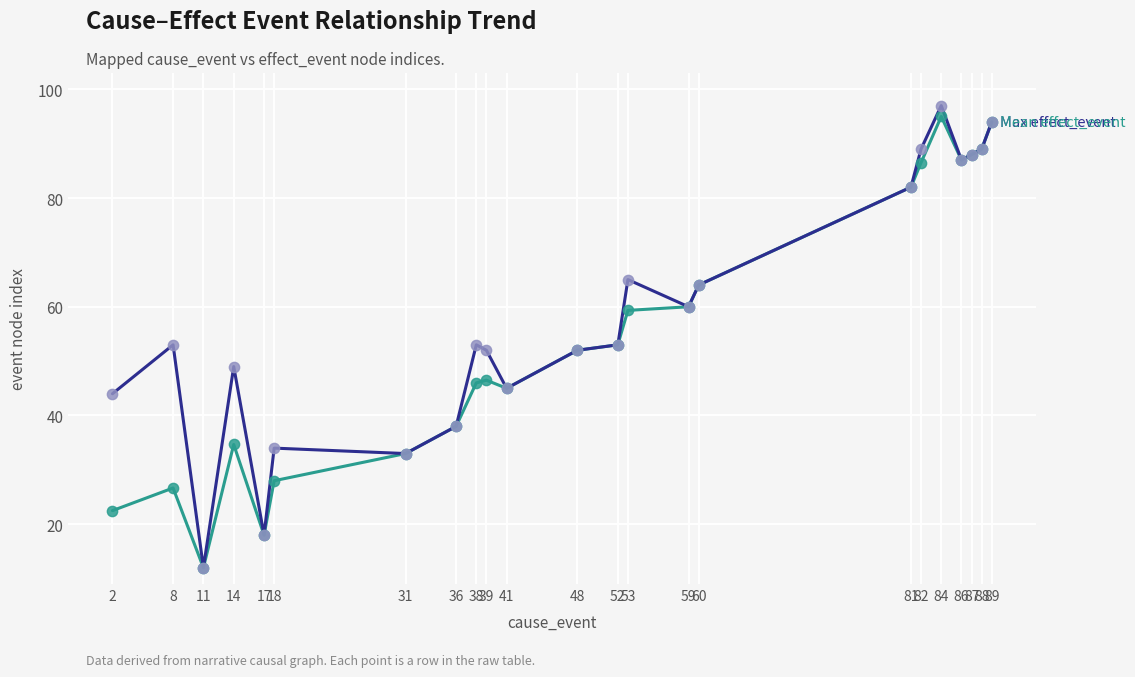

What is the total value across all series at 31?

66.0